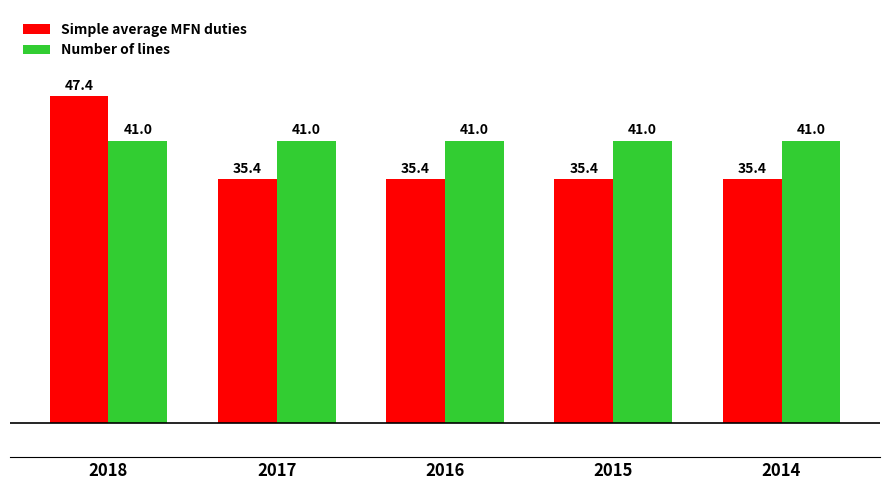

What is the total value across all series at 2015?

76.4